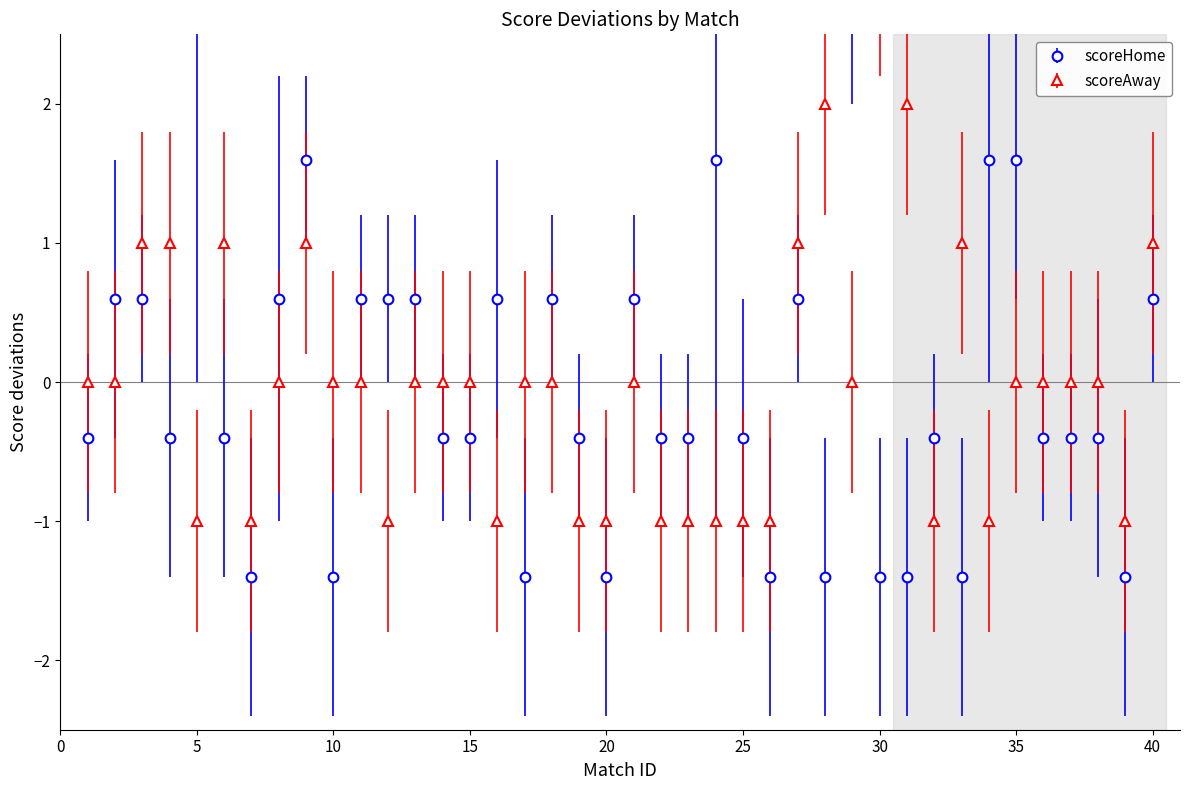

What is the difference between the second highest and second lowest values in the scoreHome series?

4.0